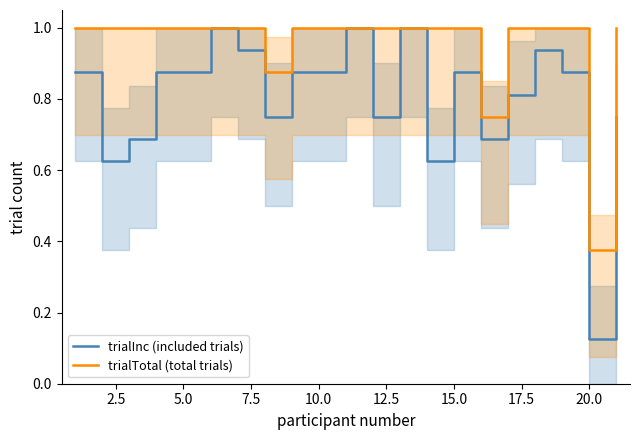

What is the highest value of the trialInc (included trials) series?

1.0